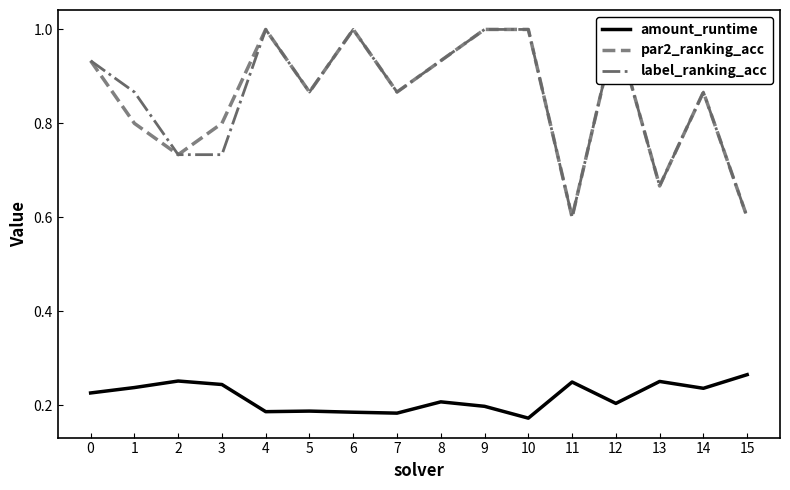

What is the value of the label_ranking_acc point at the 12th from the left?

0.6